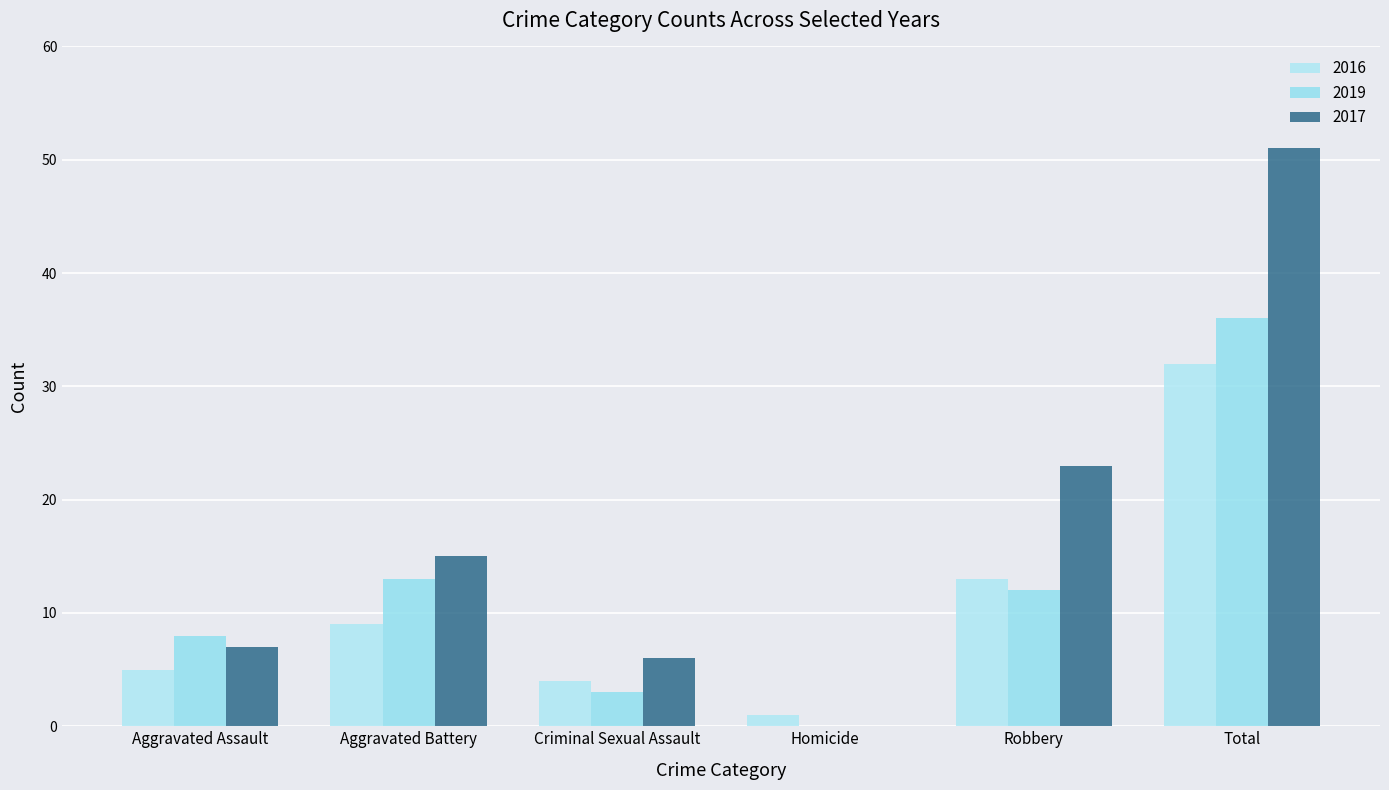

Count the number of data series in this chart.

3